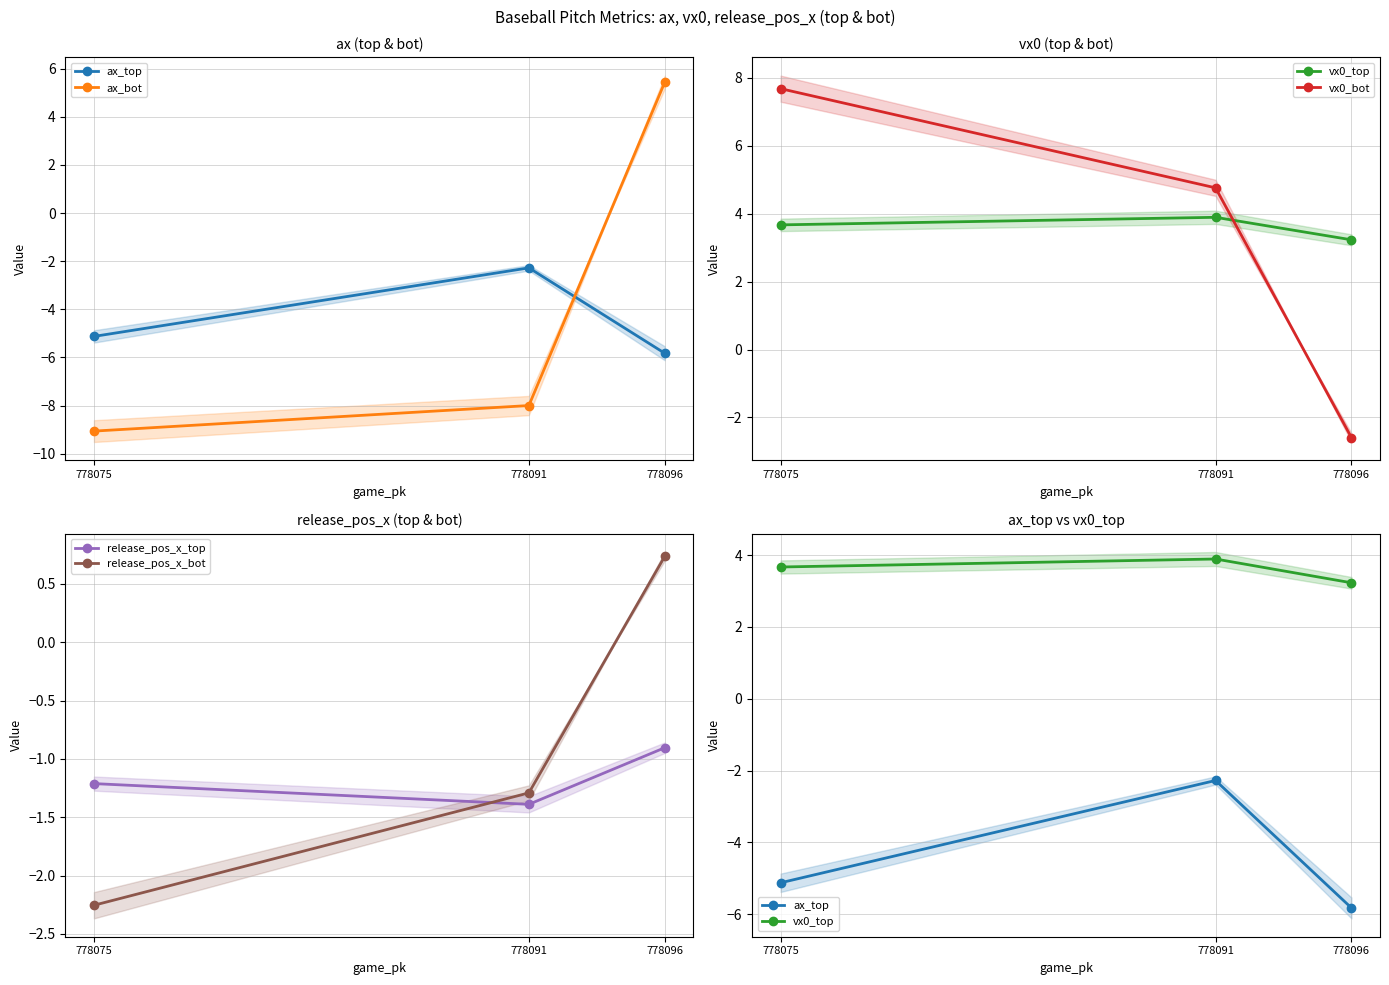

Which series has the largest total across all categories?

vx0_top